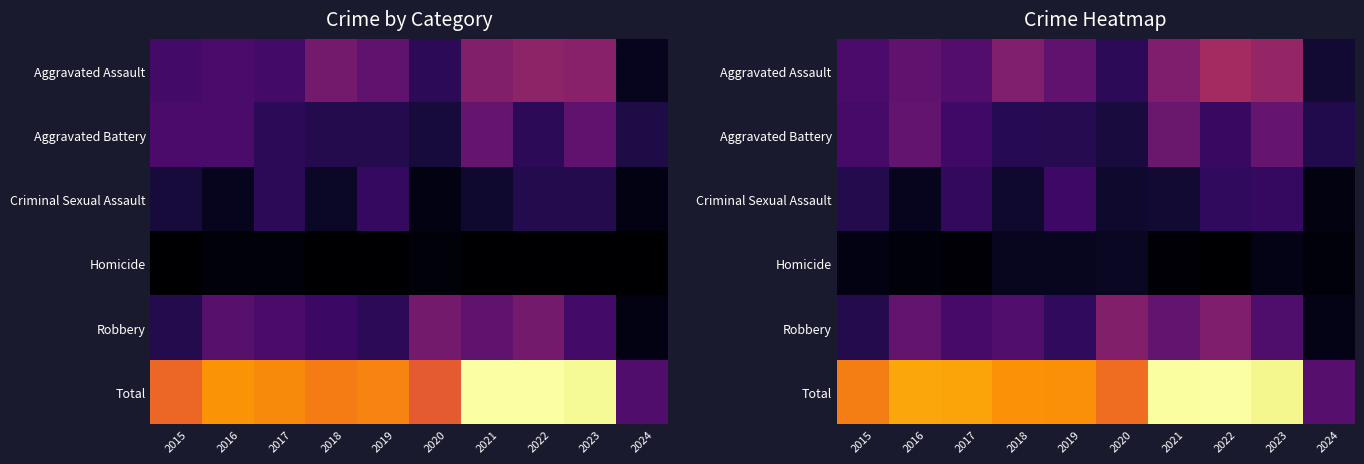

List the labels in order of Homicide value, smallest first.

2022, 2021, 2017, 2016, 2024, 2015, 2023, 2018, 2019, 2020